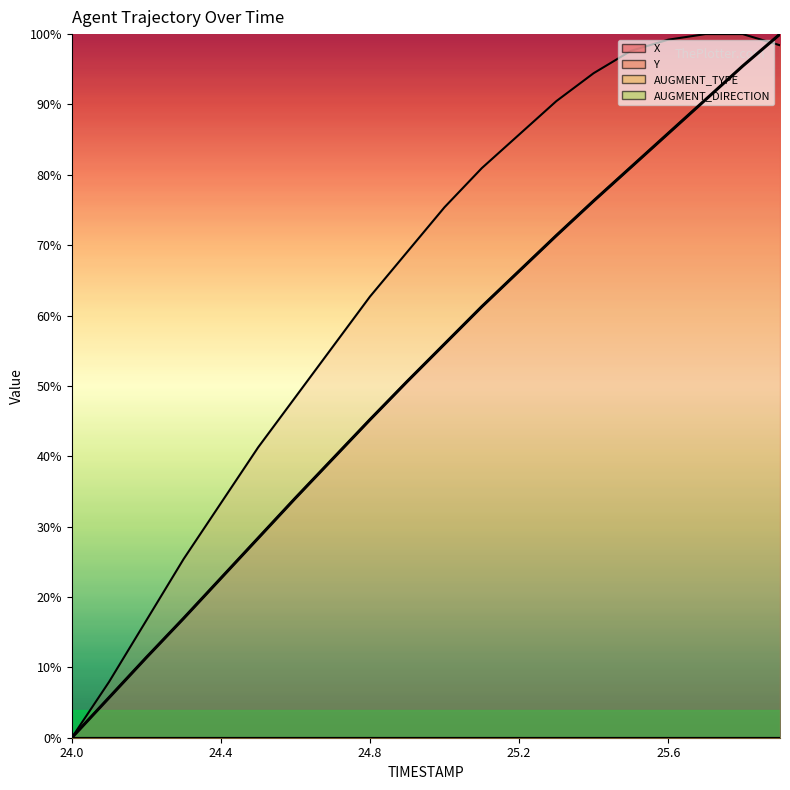

Count the number of values greater than 55.

10